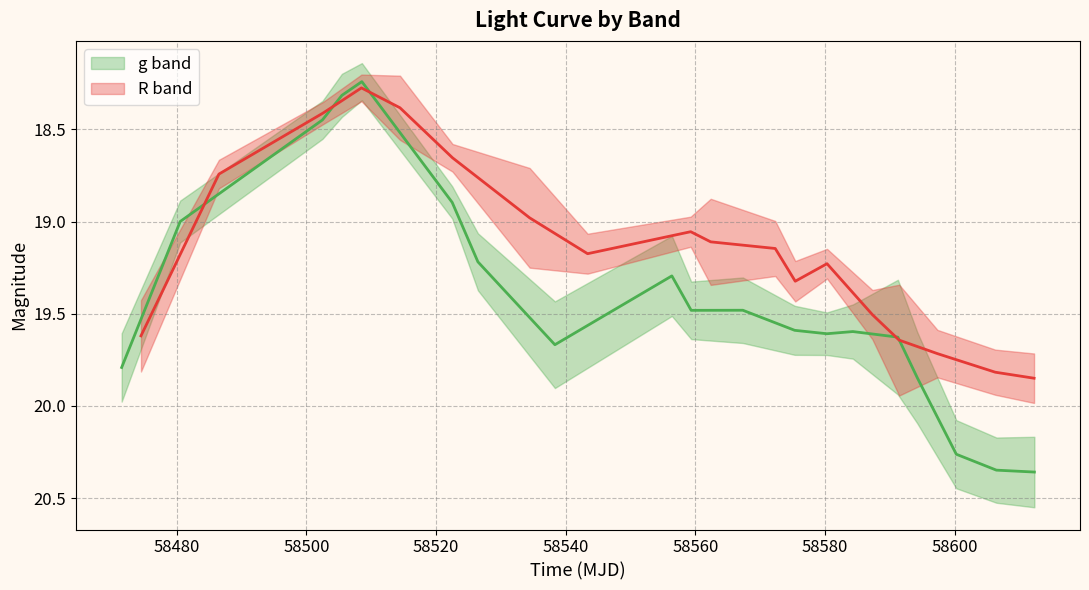

True or false: R band has more than 2 interior local peaks.

False